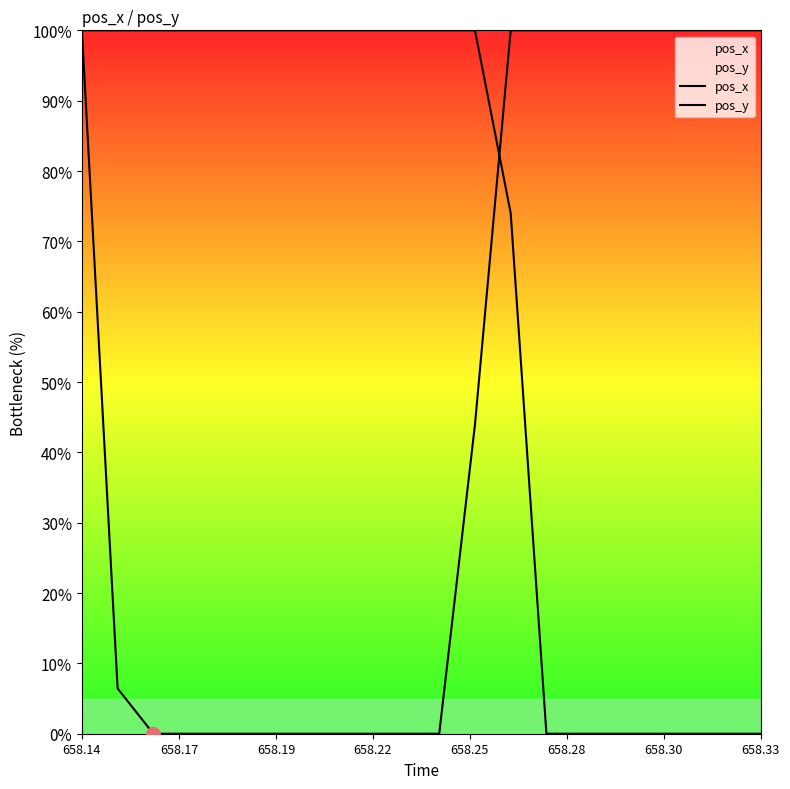

What are all the series names shown in the legend?

pos_x, pos_y